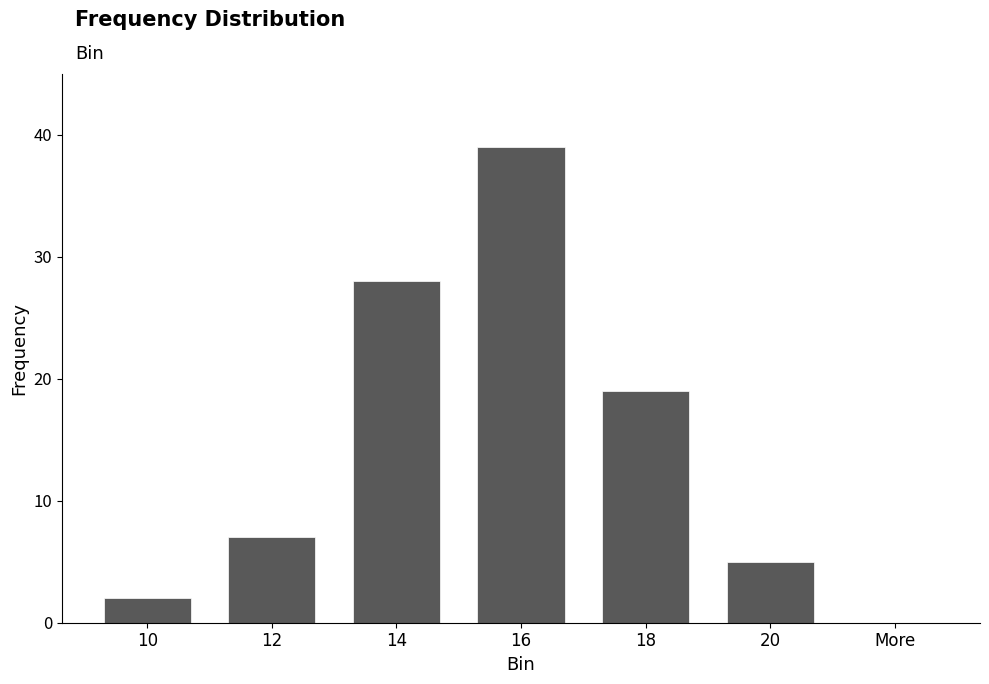

Reading left to right, what are all the values shown in this chart?

2	7	28	39	19	5	0